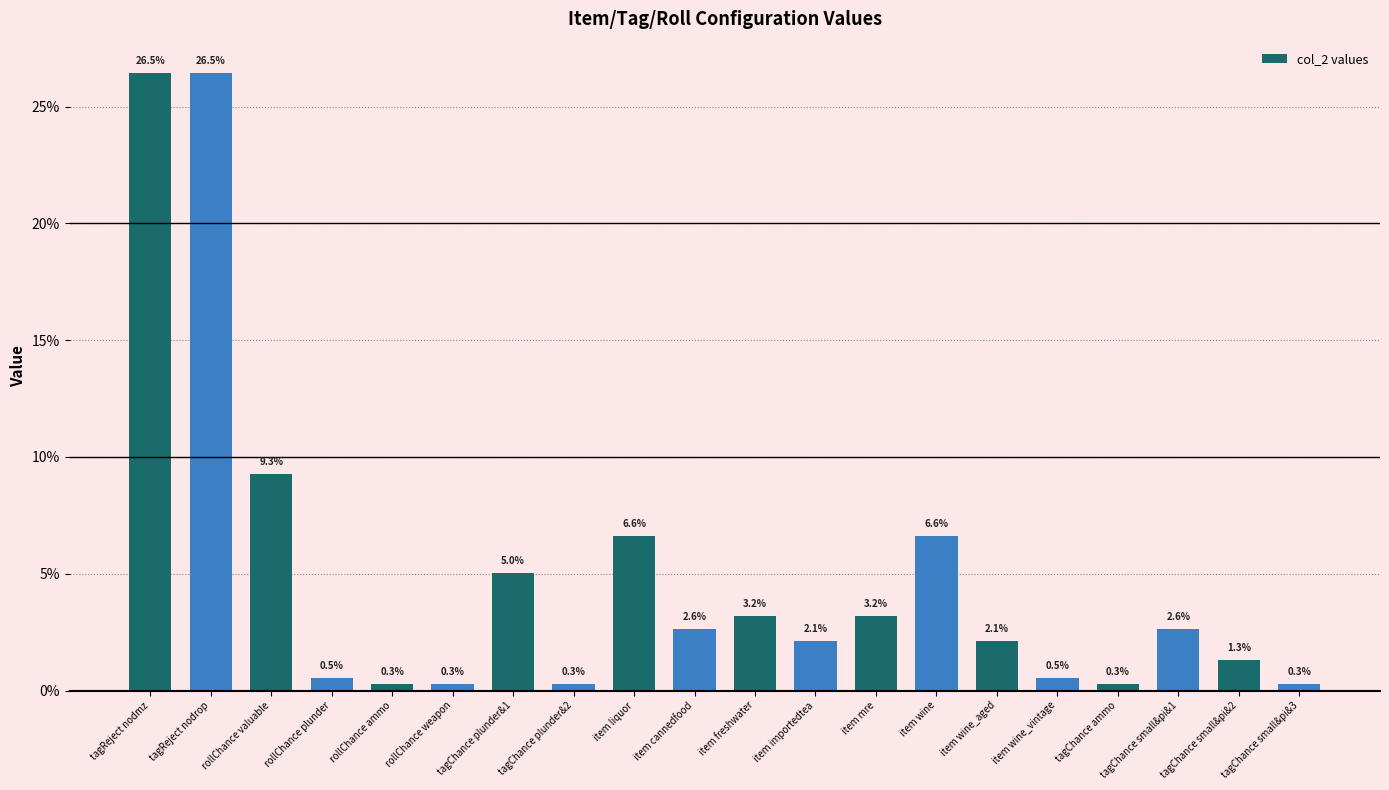

What is the label of the 14th bar from the right?

tagChance plunder&1